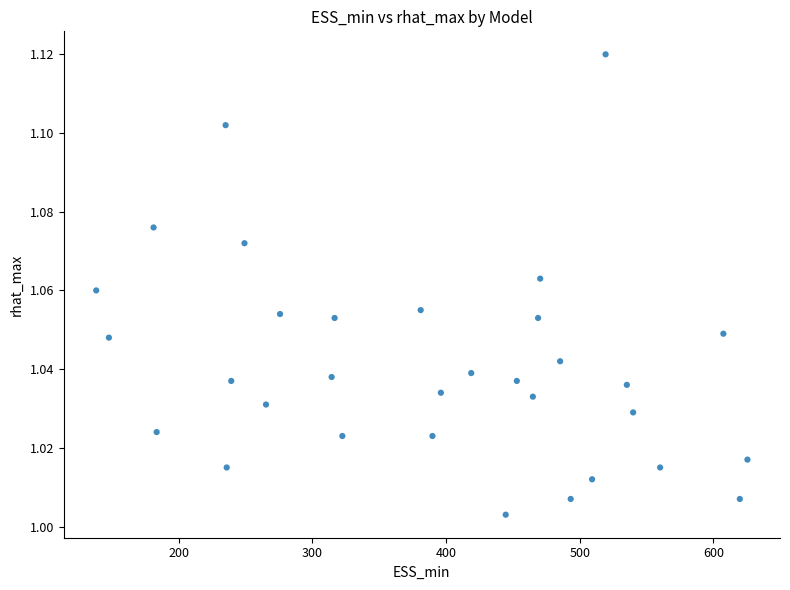

What is the range of X values (max minus min)?

487.1